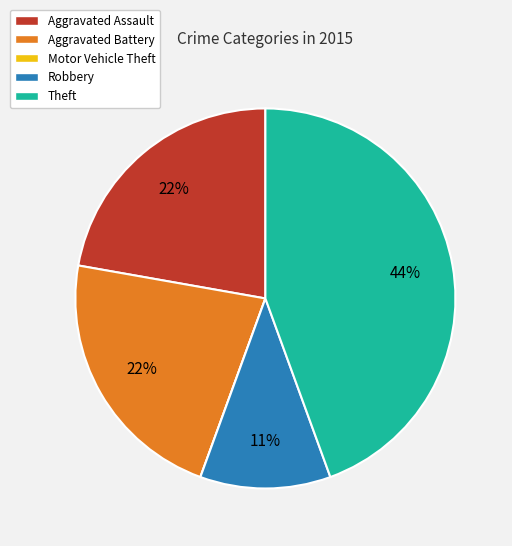

Approximately how many times larger is the value at Theft compared to Aggravated Assault?

2.0